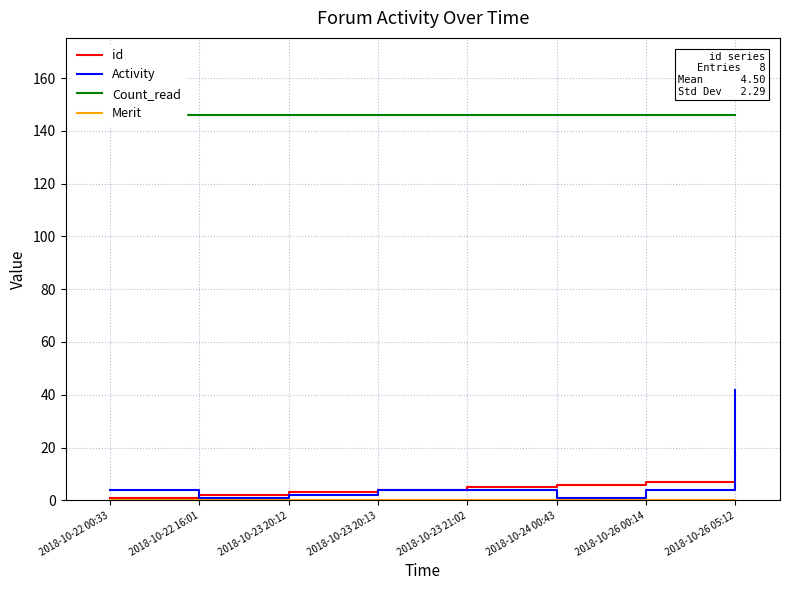

What is the highest value of the Activity series?

42